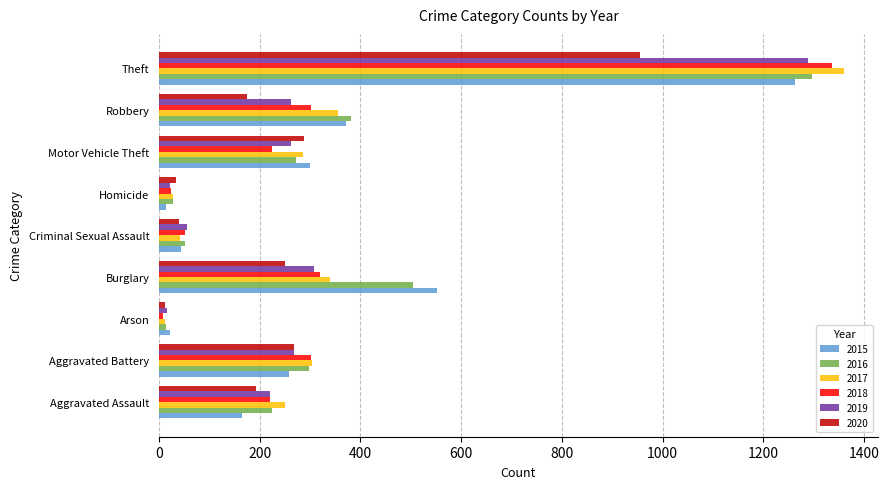

At which category does the chart reach its peak across all series?

Theft